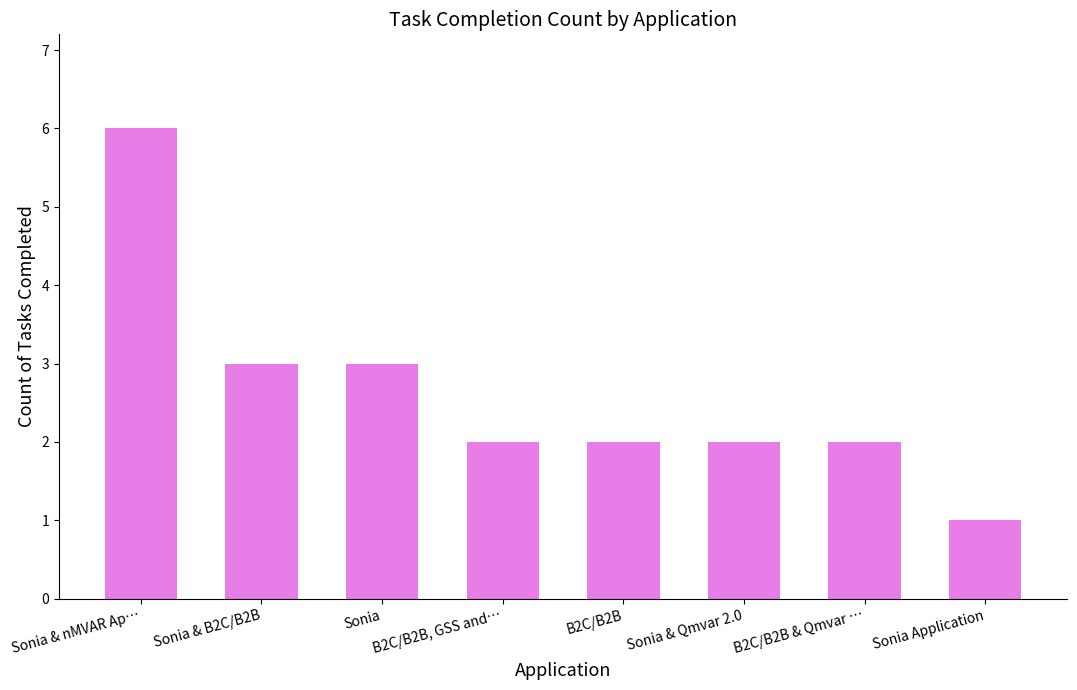

What is the label of the 1st bar from the right?

Sonia Application